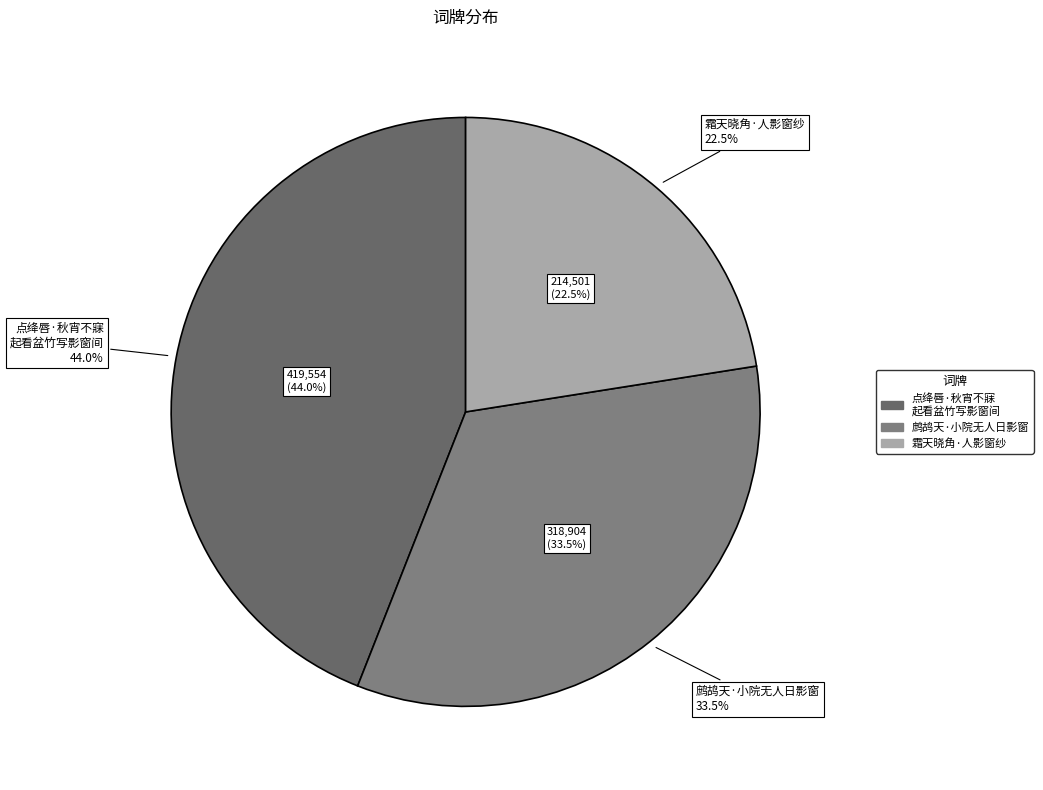

What is the change in value from 点绛唇·秋宵不寐，起看盆竹写影窗间，宛然坡翁墨妙也，戏成小阕 to 霜天晓角·人影窗纱?

-205053